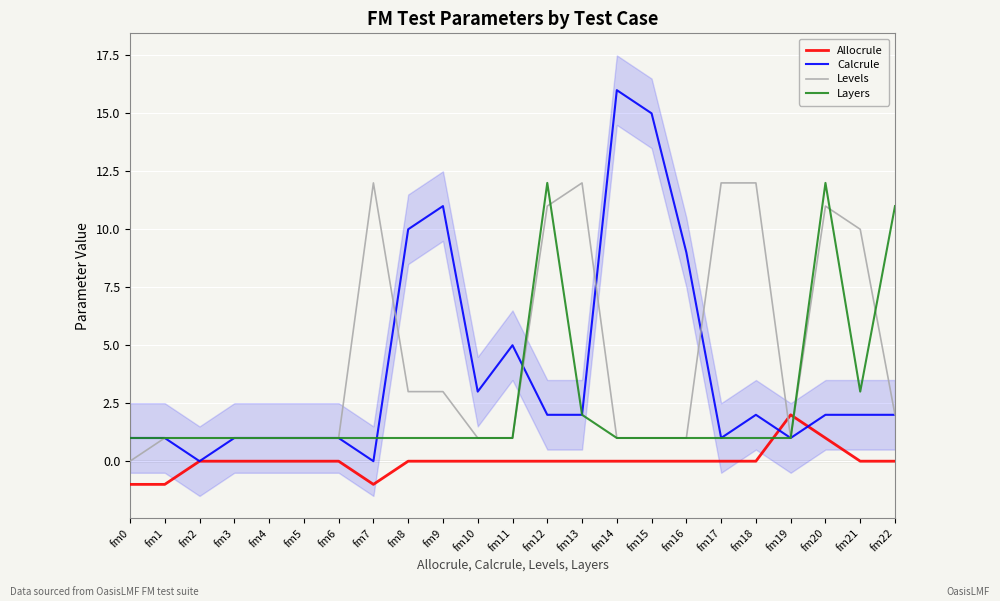

Which series ends up on top after the final intersection of Layers and Levels?

Layers